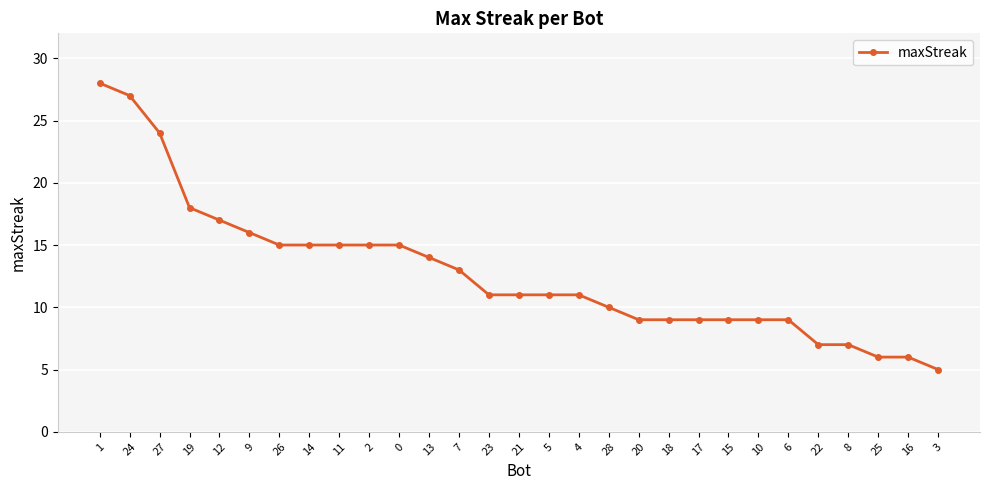

What position from the right is 25?

3